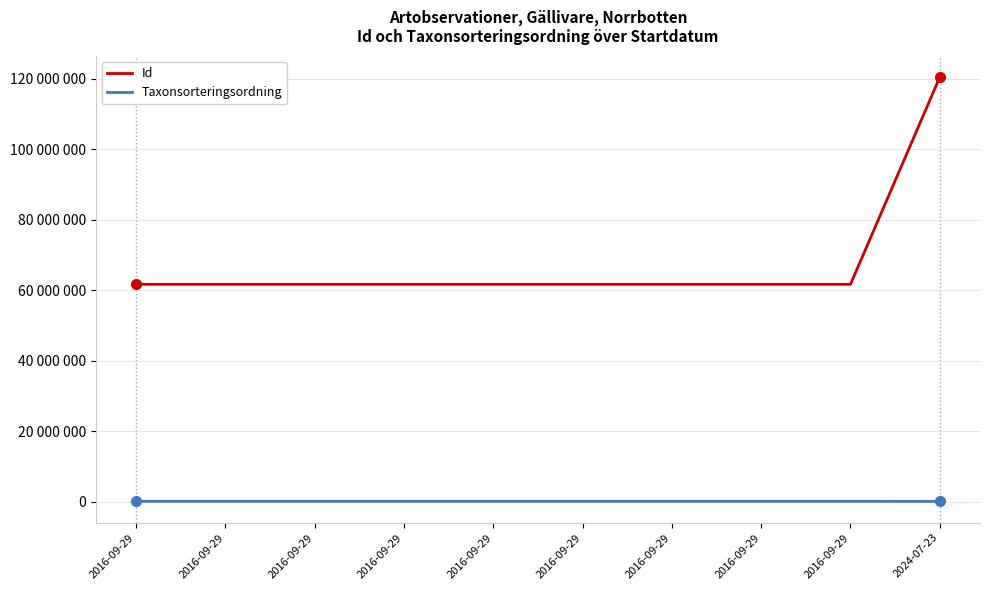

What are all the series names shown in the legend?

Id, Taxonsorteringsordning